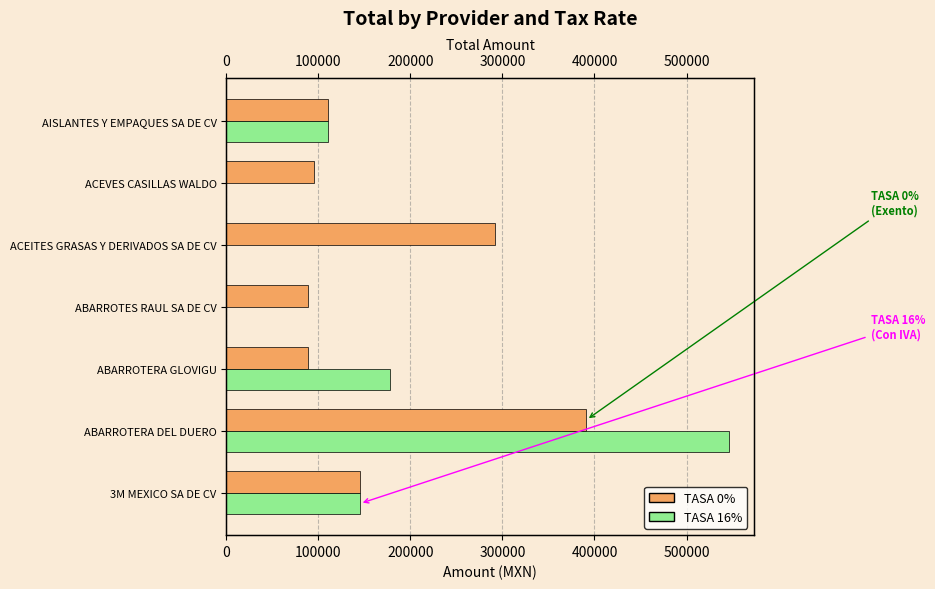

Are the bars grouped side by side (vs. stacked)?

Yes